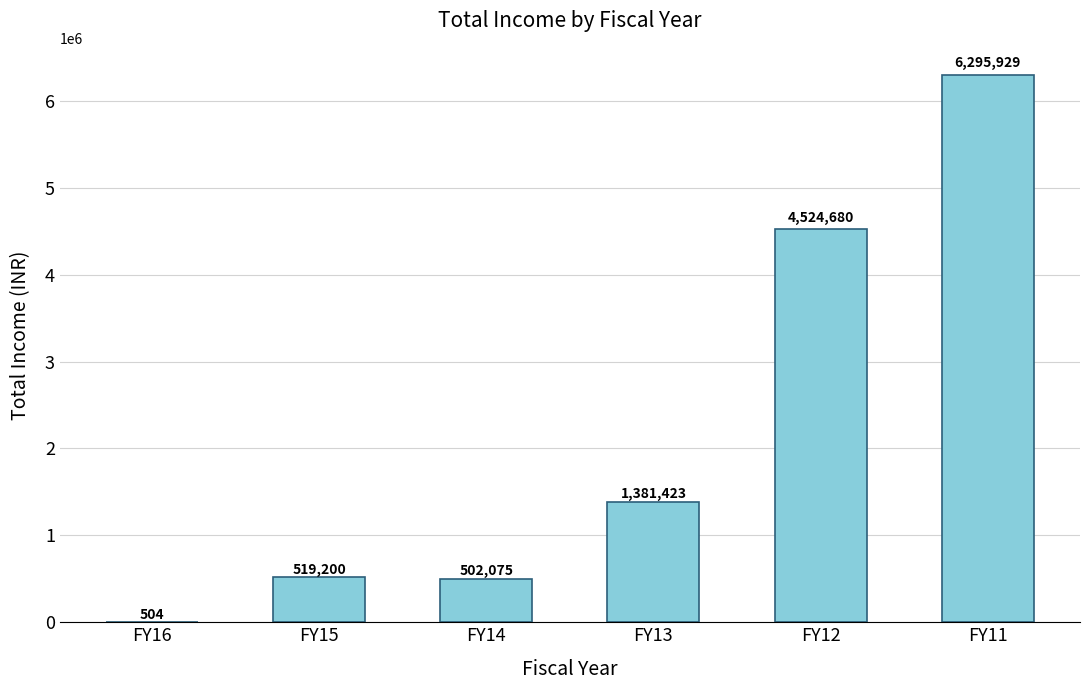

Which has a higher value, FY13 or FY16?

FY13